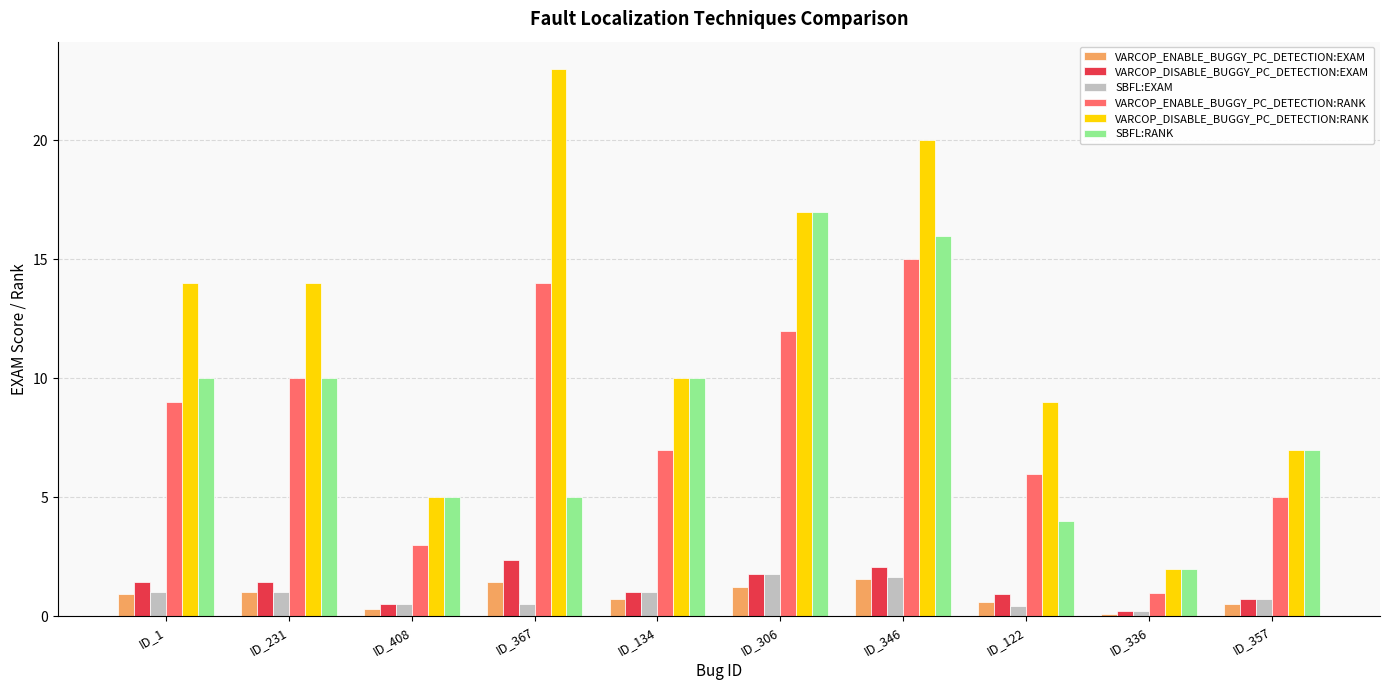

Reading right to left, what are all the values shown in this chart?

VARCOP_ENABLE_BUGGY_PC_DETECTION:EXAM: 0.5	0.1	0.6	1.6	1.2	0.7	1.4	0.3	1.0	0.9
VARCOP_DISABLE_BUGGY_PC_DETECTION:EXAM: 0.7	0.2	0.9	2.1	1.8	1.0	2.4	0.5	1.4	1.4
SBFL:EXAM: 0.7	0.2	0.4	1.7	1.8	1.0	0.5	0.5	1.0	1.0
VARCOP_ENABLE_BUGGY_PC_DETECTION:RANK: 5.0	1.0	6.0	15.0	12.0	7.0	14.0	3.0	10.0	9.0
VARCOP_DISABLE_BUGGY_PC_DETECTION:RANK: 7.0	2.0	9.0	20.0	17.0	10.0	23.0	5.0	14.0	14.0
SBFL:RANK: 7.0	2.0	4.0	16.0	17.0	10.0	5.0	5.0	10.0	10.0